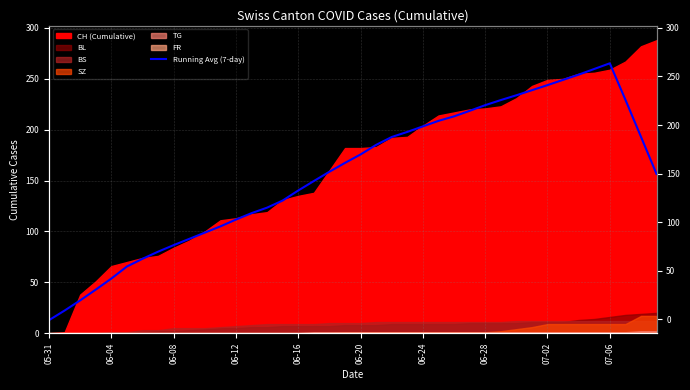

How many lines are shown in the chart?

1